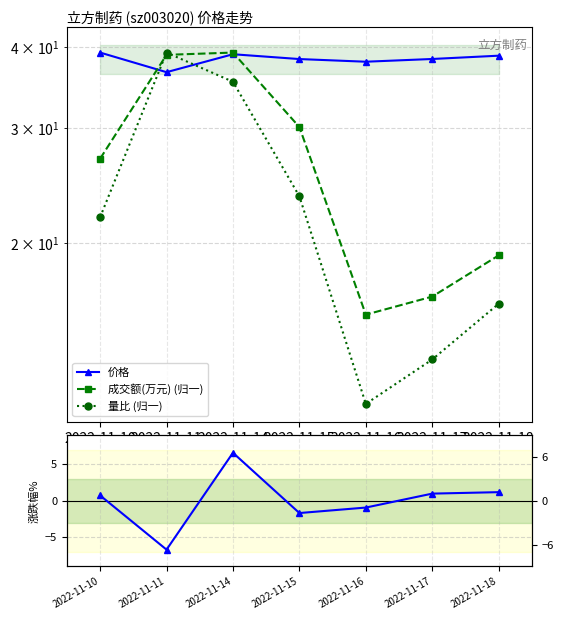

The 成交额(万元) (归一) series shows 26.9 at 2022-11-10. True or false?

True